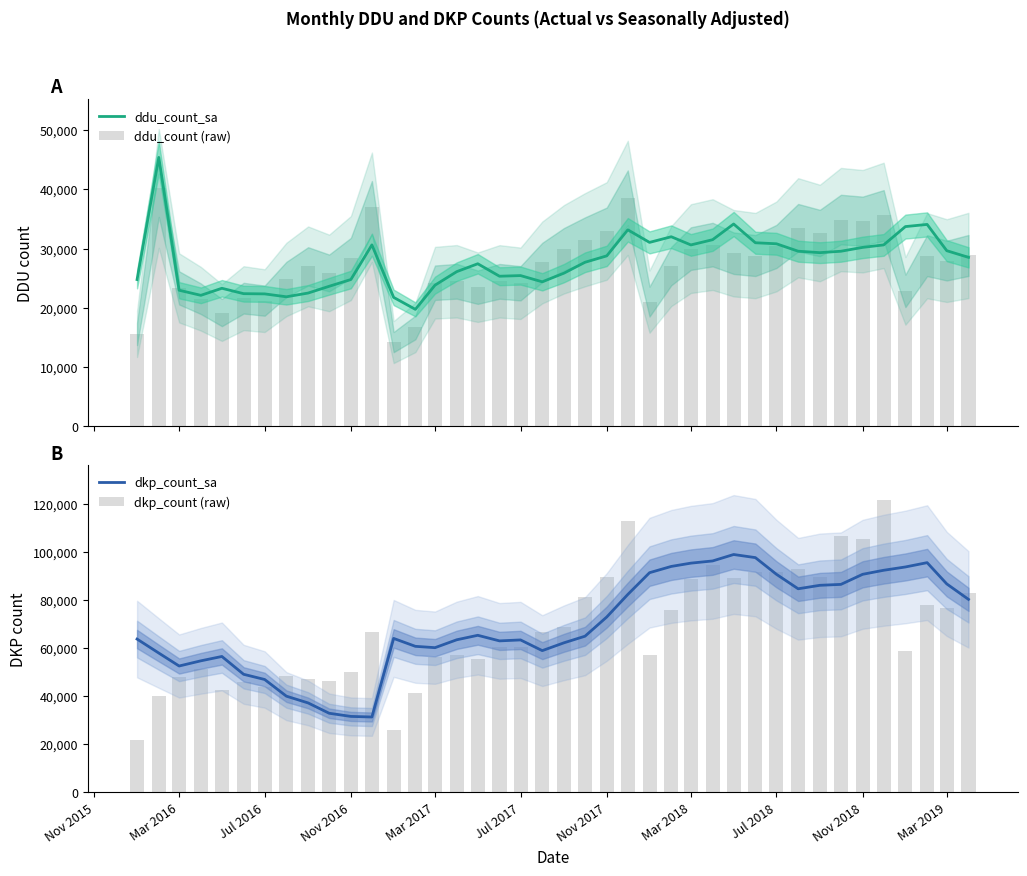

How many data points does each series have?

40